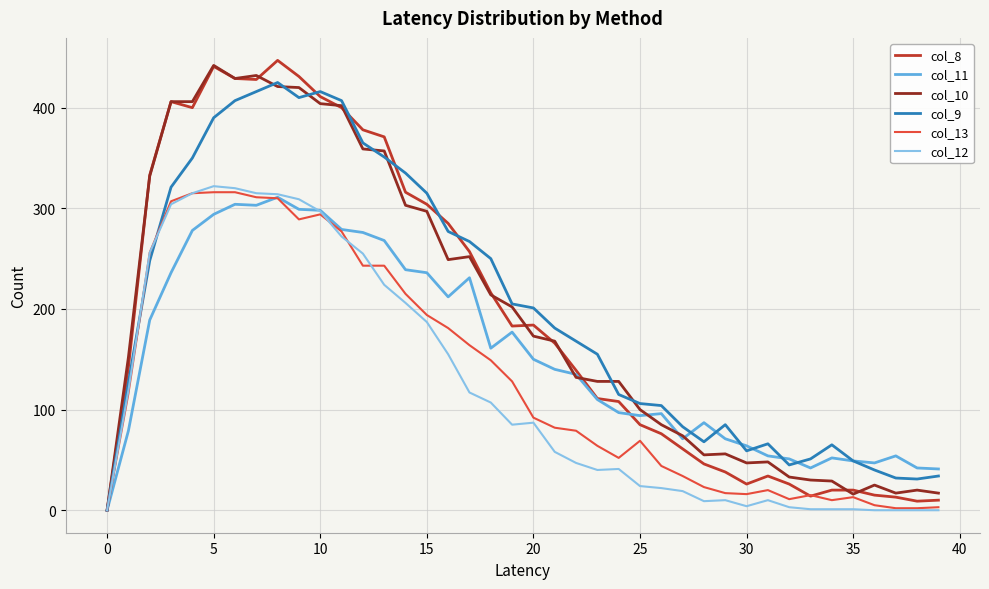

Which series has the widest spread of values?

col_8